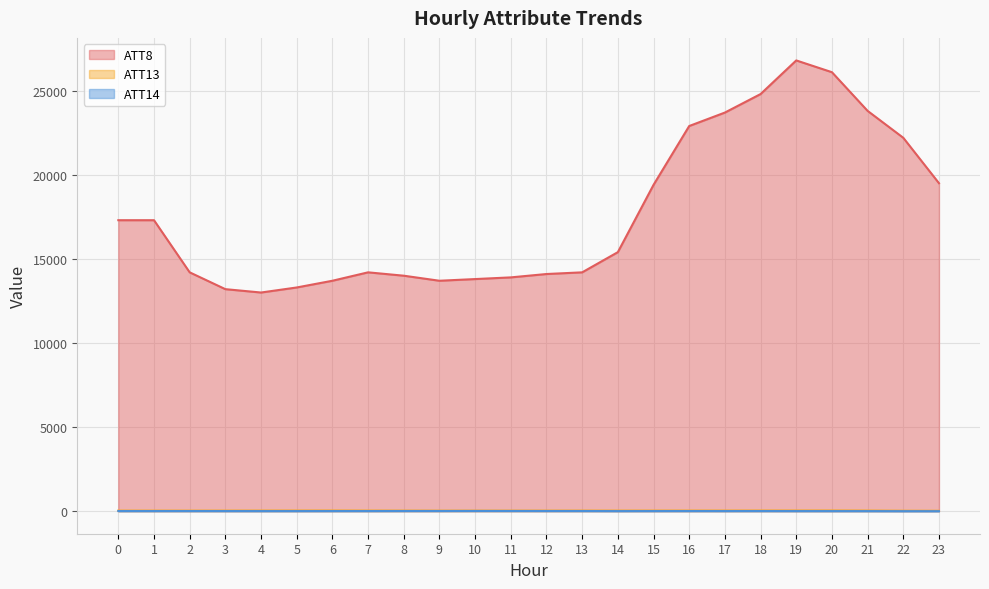

Which series changed the most between 15 and 23?

ATT8